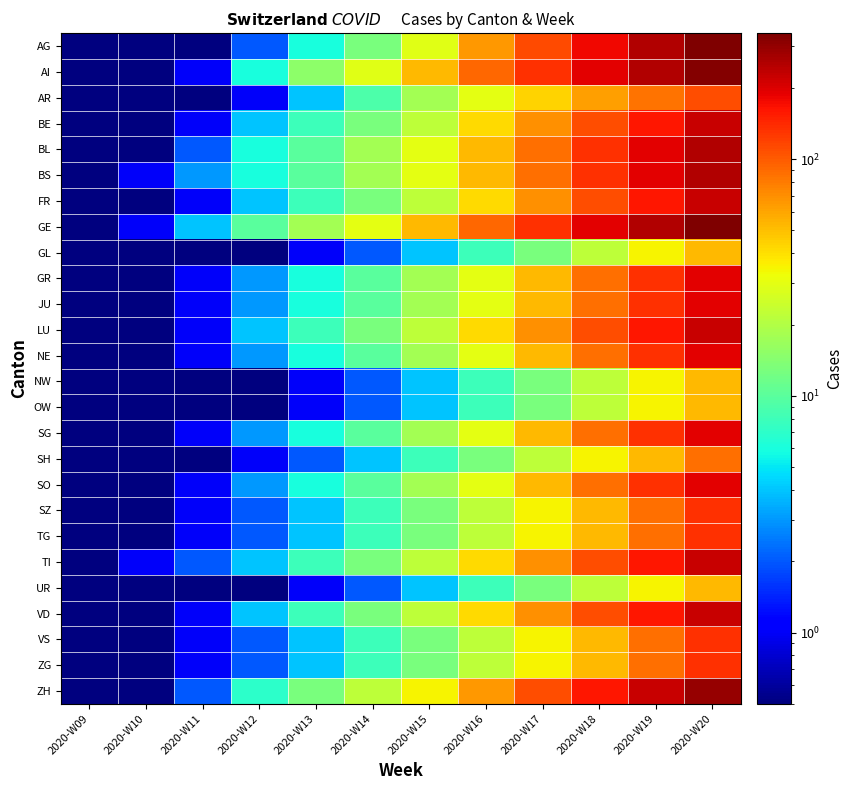

What is the difference between the highest and lowest values at 2020-W14?

28.0